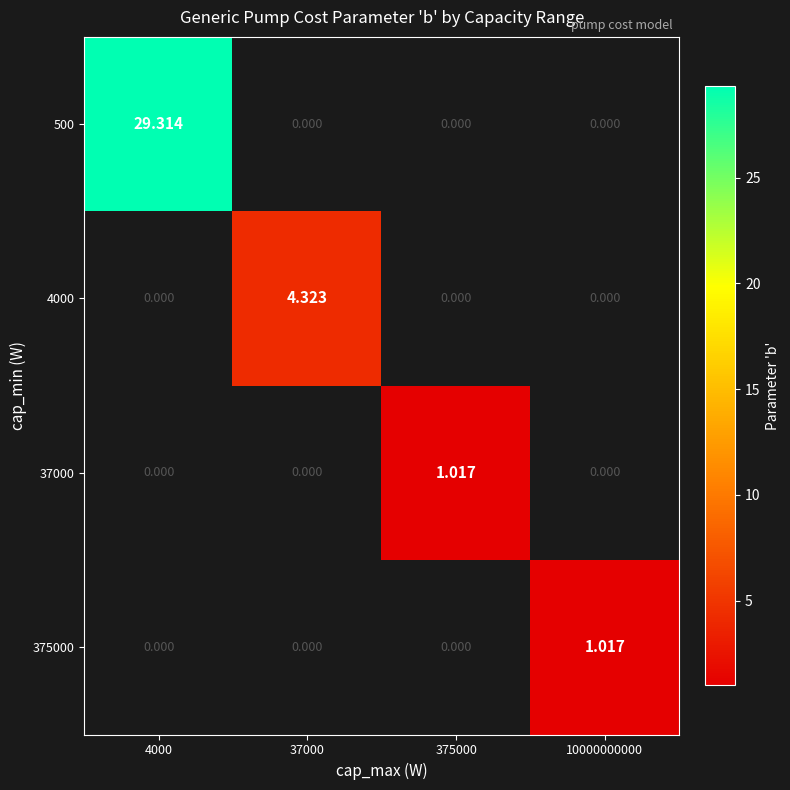

How many values in 375000 are above zero?

1